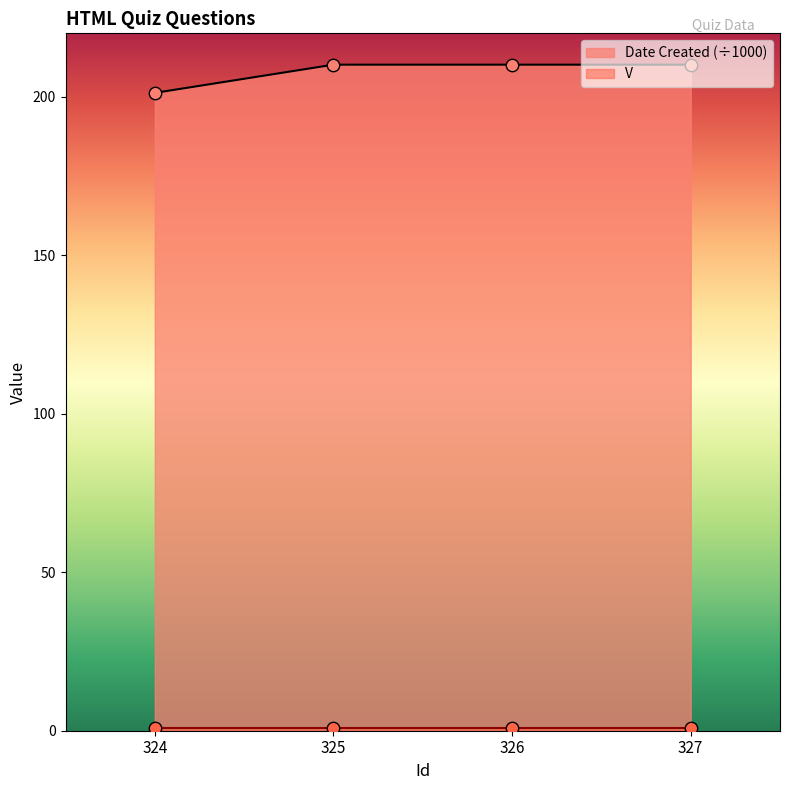

What is the change in value from 324 to 326?

+8.9